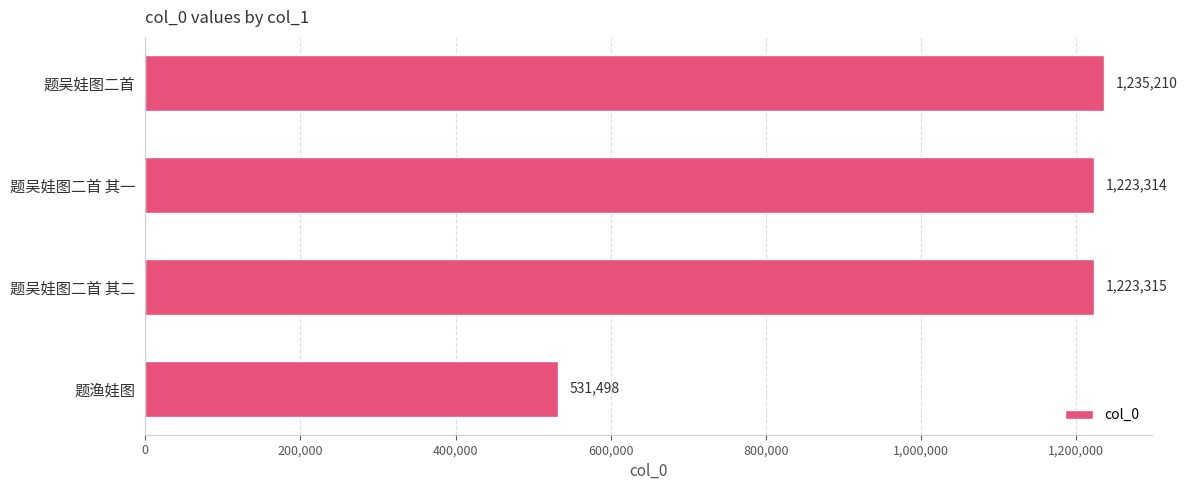

What is the average value?

1053334